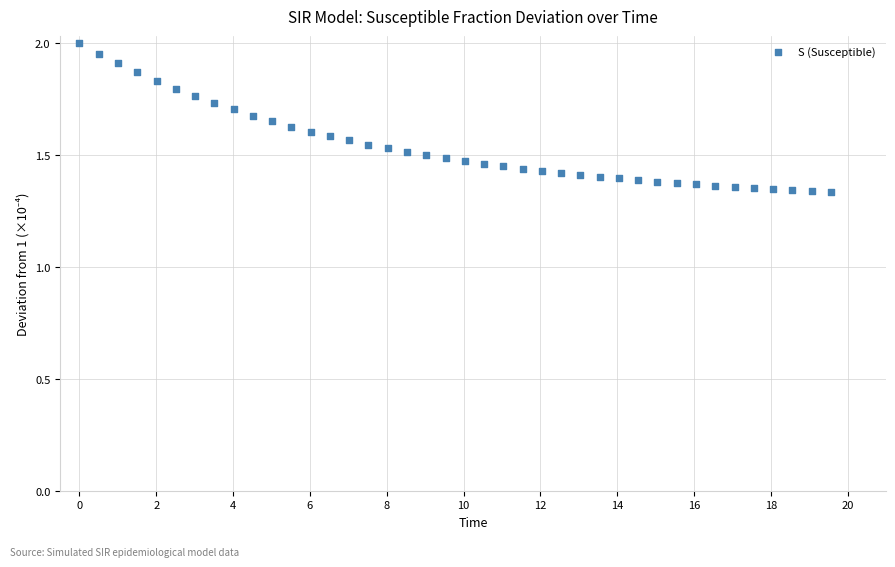

What is the range of Y values (max minus min)?

0.7